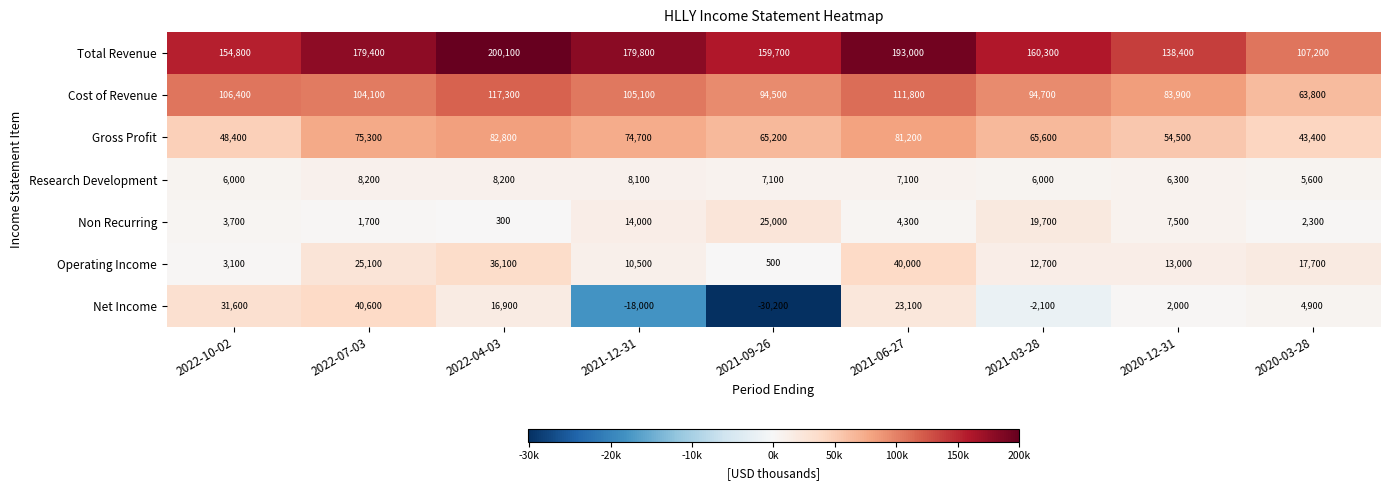

At which label does Total Revenue first exceed 160300?

2022-07-03